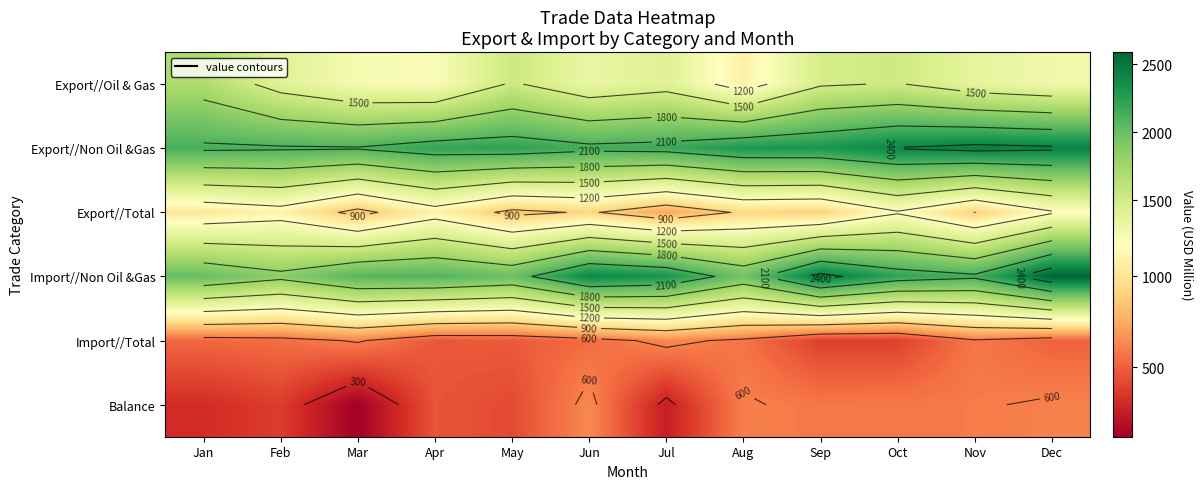

What is the spread (max minus min) of values at Dec?

2081.5